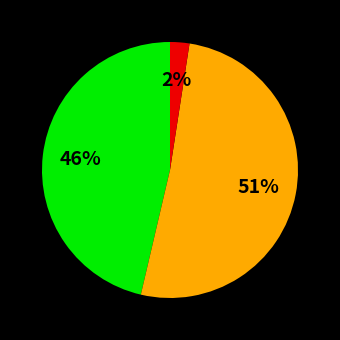

To the nearest percent, what is the difference between the largest and smallest slice percentages?

49%